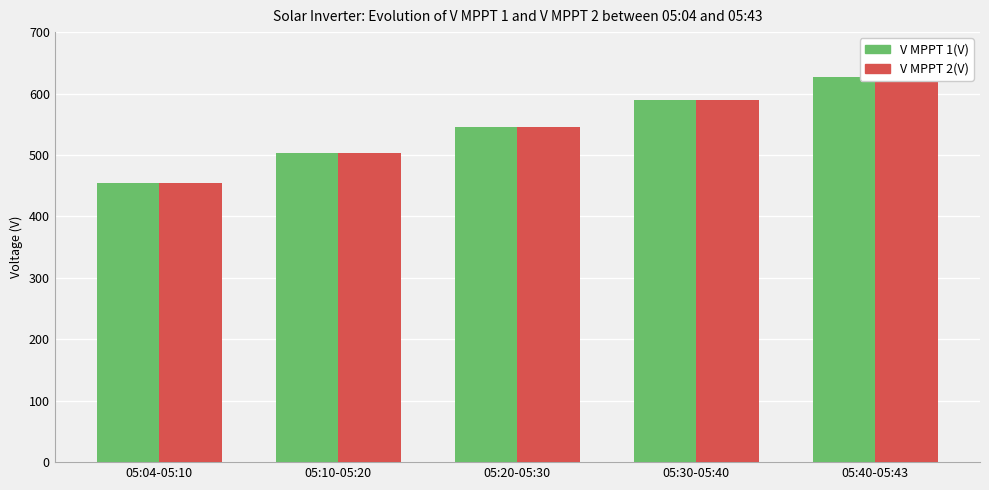

Reading right to left, list all the values displayed in this chart.

V MPPT 1(V): 626.5	590.2	545.7	503.6	454.4
V MPPT 2(V): 626.0	589.7	545.5	503.5	454.4